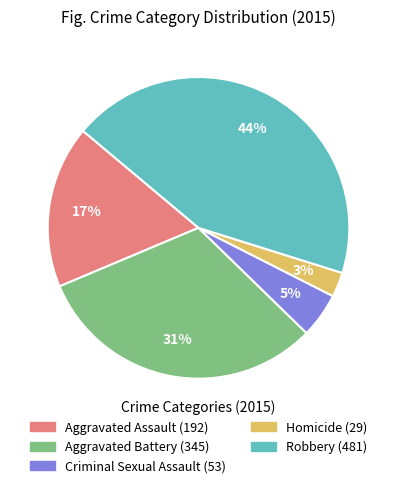

Is it true that Aggravated Assault is 9% of the pie?

False